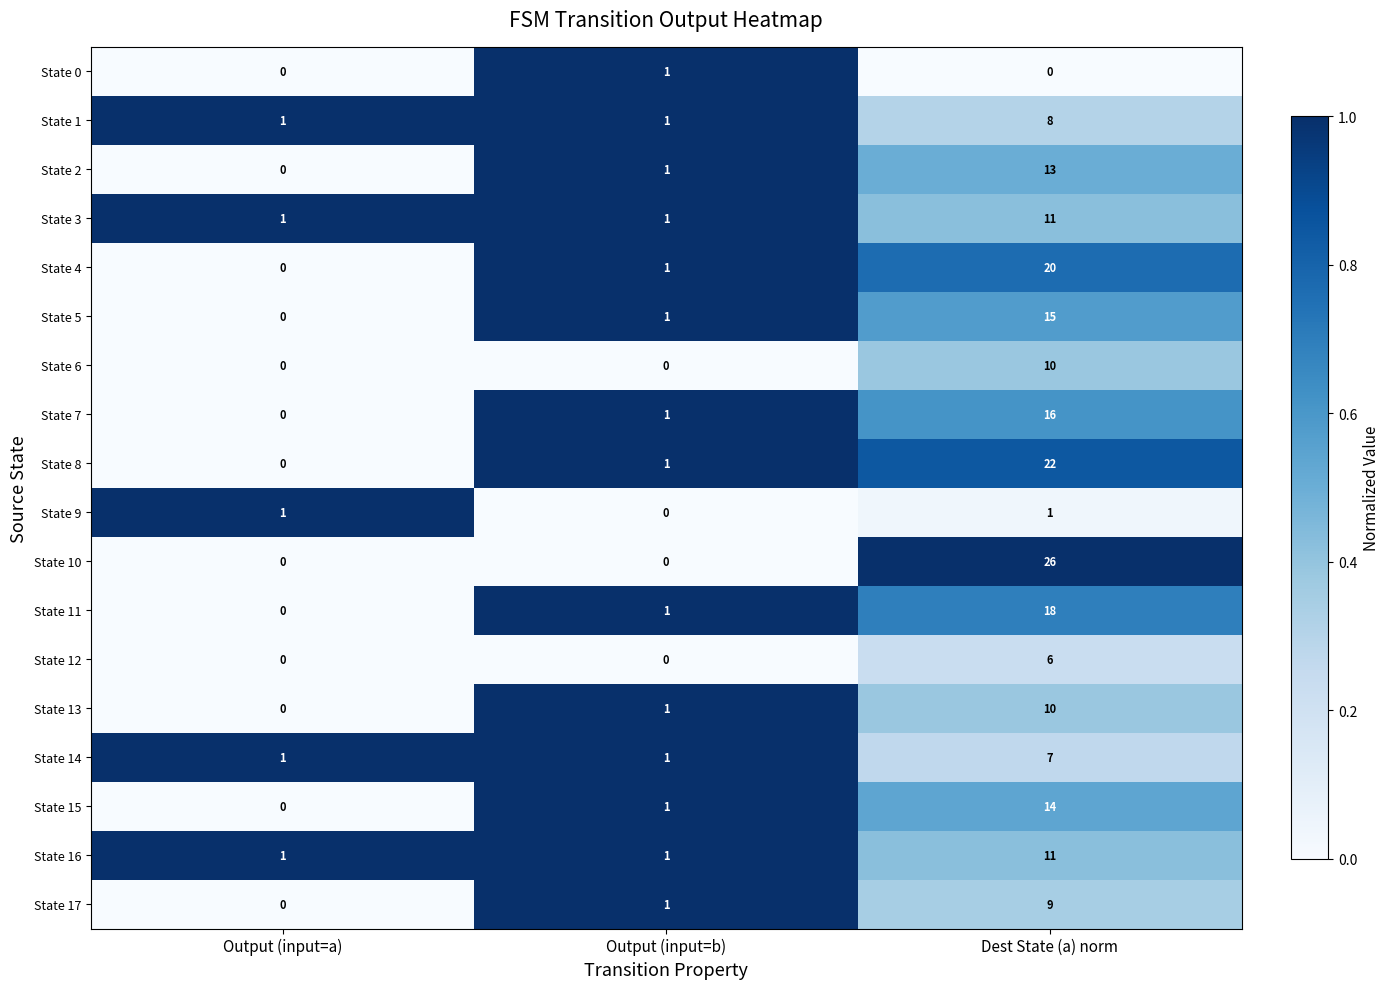

What is the sum of the State 6 values at Output (input=b) and Dest State (a) norm?

10